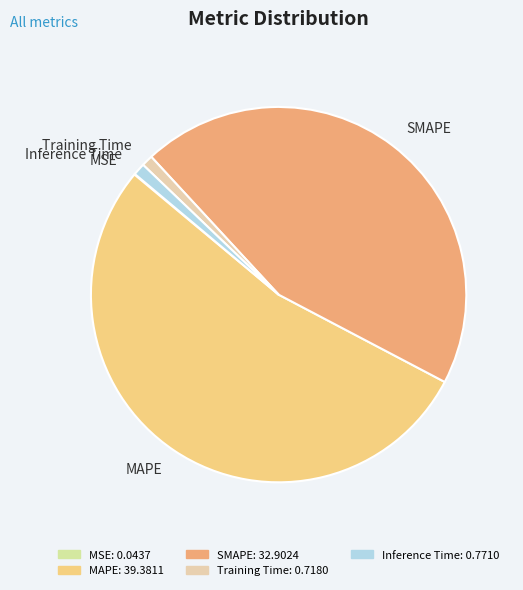

True or false: Training Time accounts for 11% of the total.

False